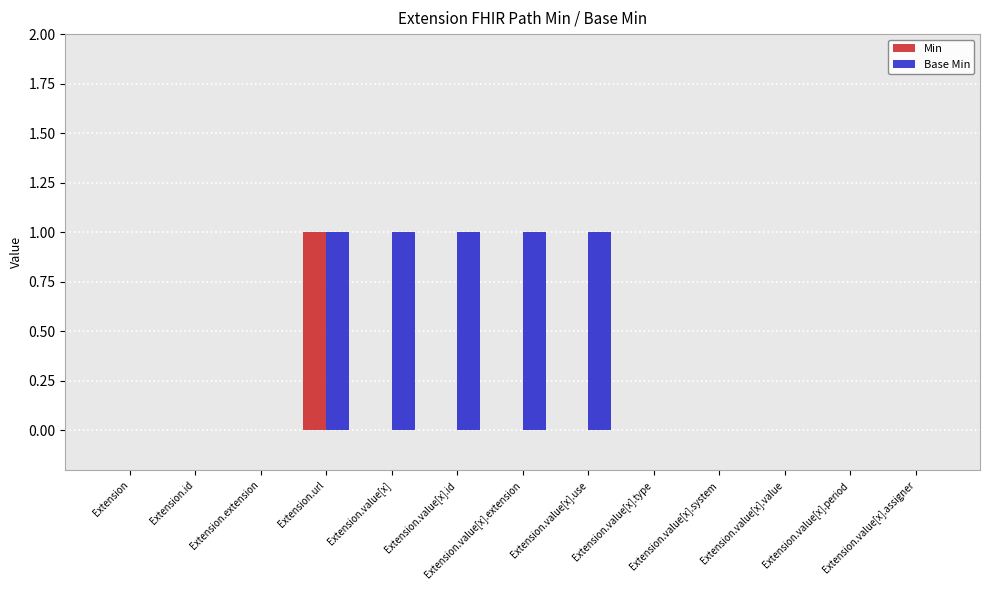

How many series are shown in this chart?

2